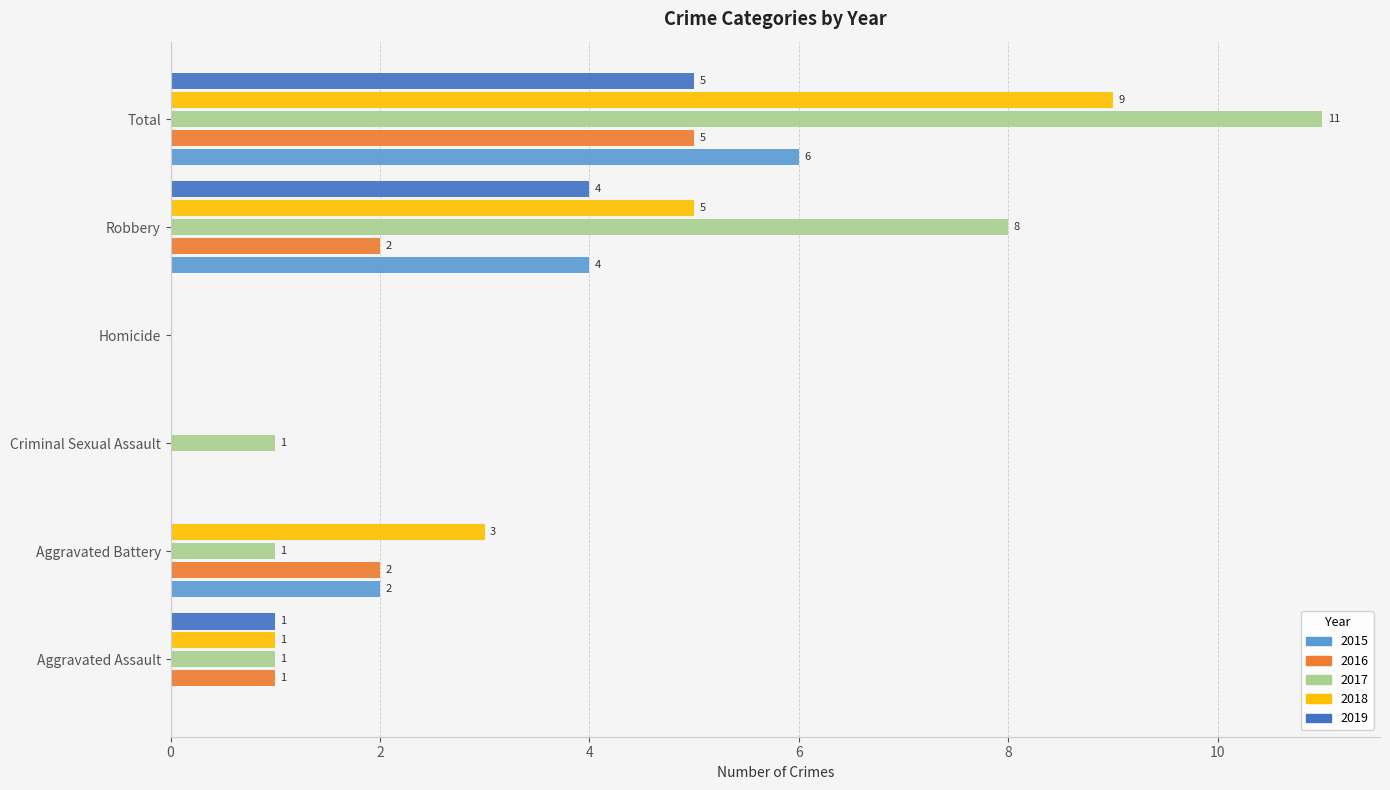

Is the value of 2019 at Total greater than the value of 2016 at Homicide?

Yes